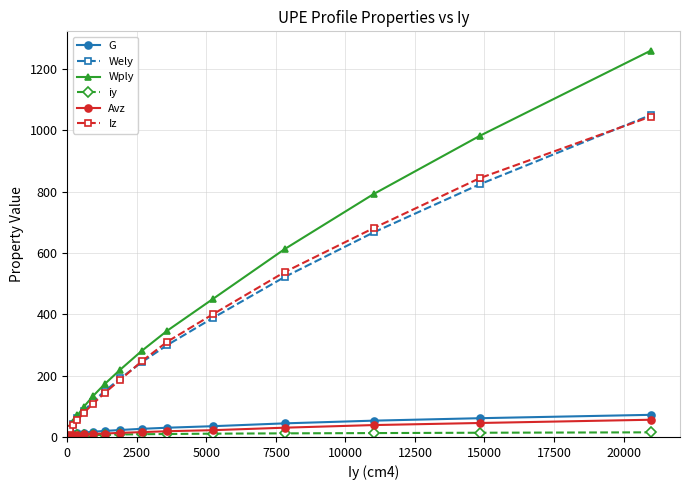

What is the value of the iy point at the 12th from the left?

12.7